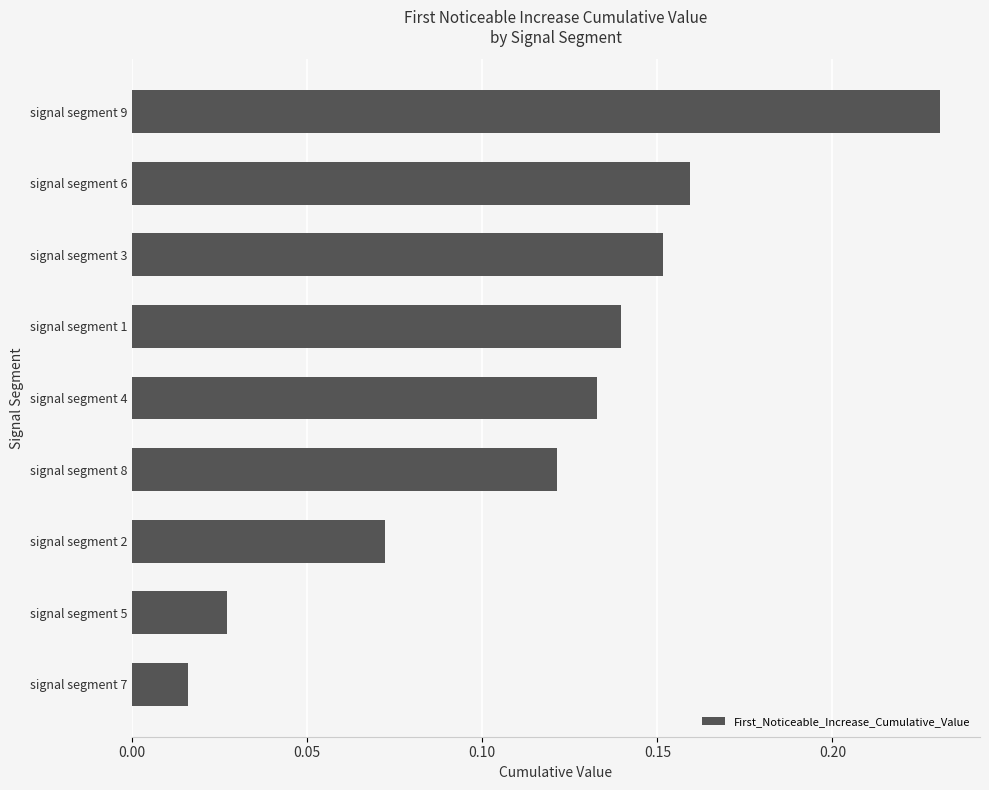

Which label corresponds to the largest value in the chart?

signal segment 9